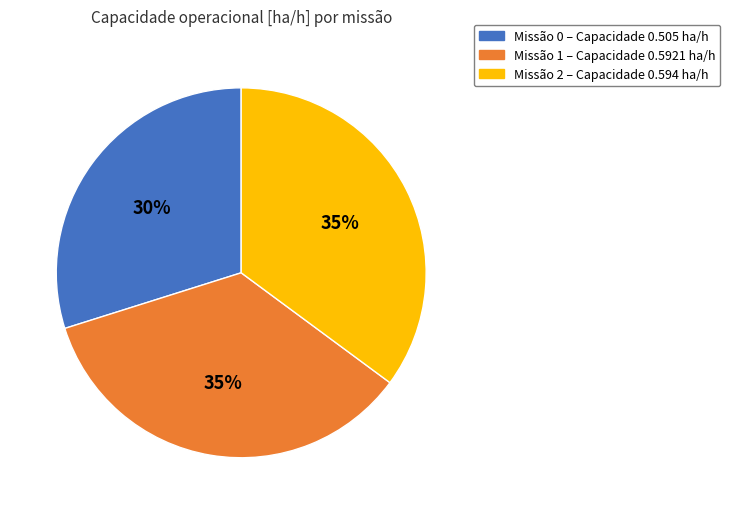

Is there a majority slice in this chart?

No